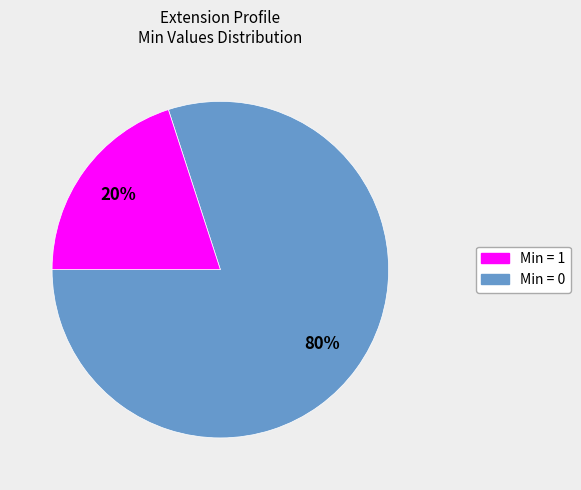

Is there a majority slice in this chart?

Yes